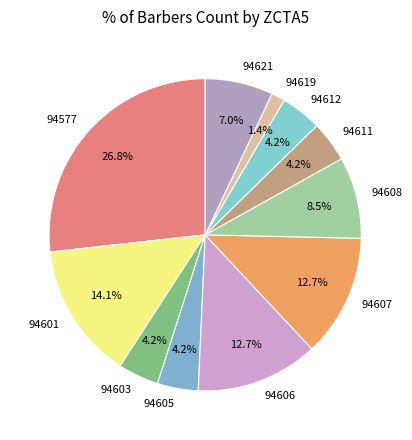

What is the ratio of the value at 94606 to the value at 94605?

3.0